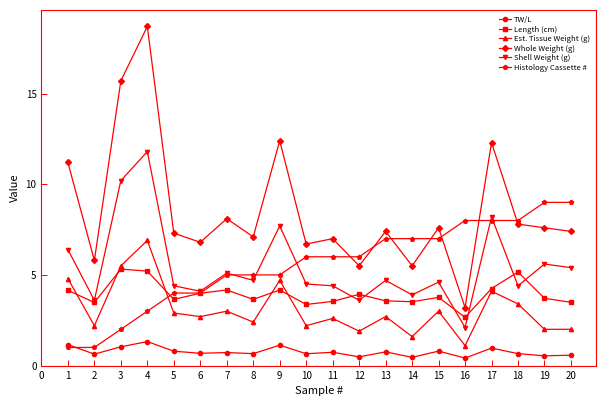

List the series in order of their peak value, lowest first.

TW/L, Length (cm), Est. Tissue Weight (g), Histology Cassette #, Shell Weight (g), Whole Weight (g)